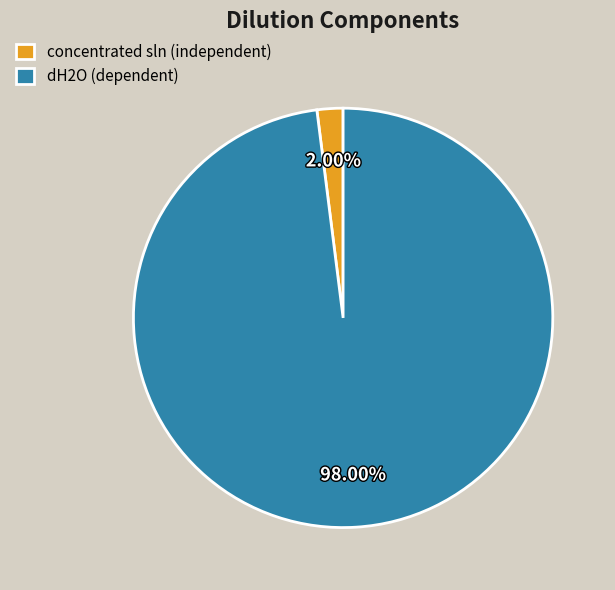

Which category accounts for the majority?

dH2O (dependent)